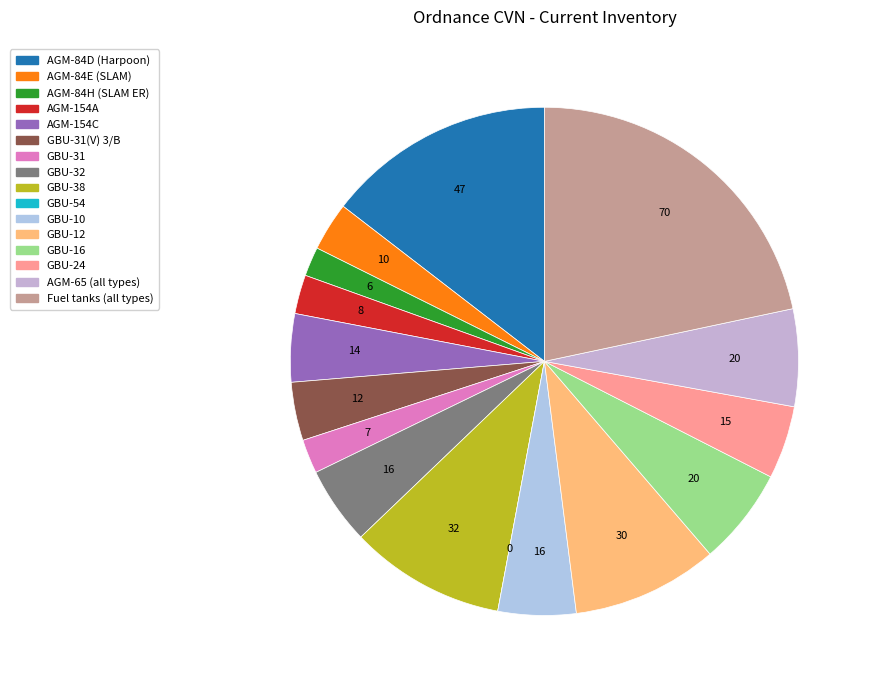

How many segments does this pie chart have?

16